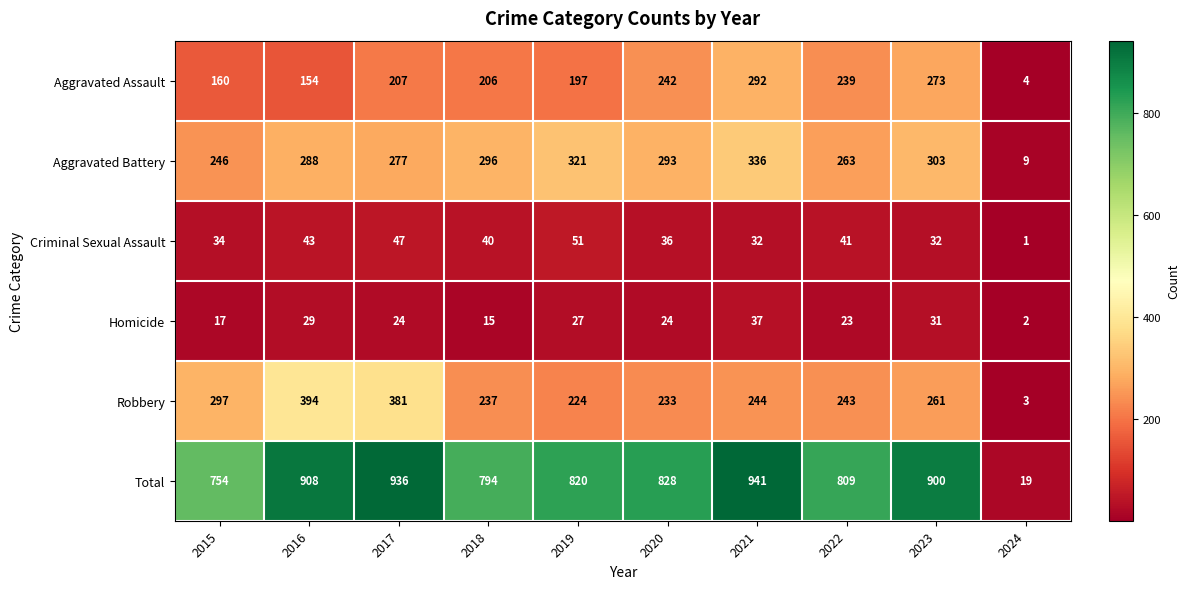

Is it true that Aggravated Assault equals 154 at 2016?

True